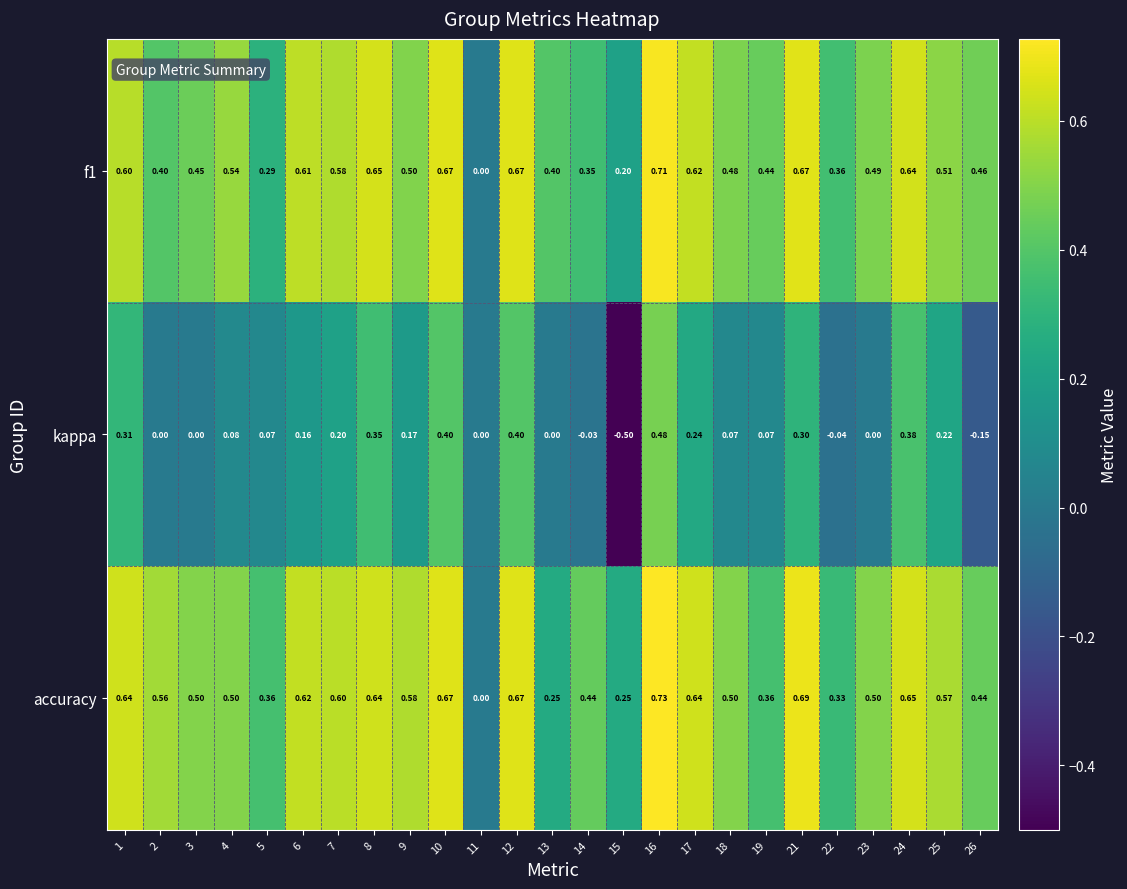

Which series has the widest spread of values?

kappa